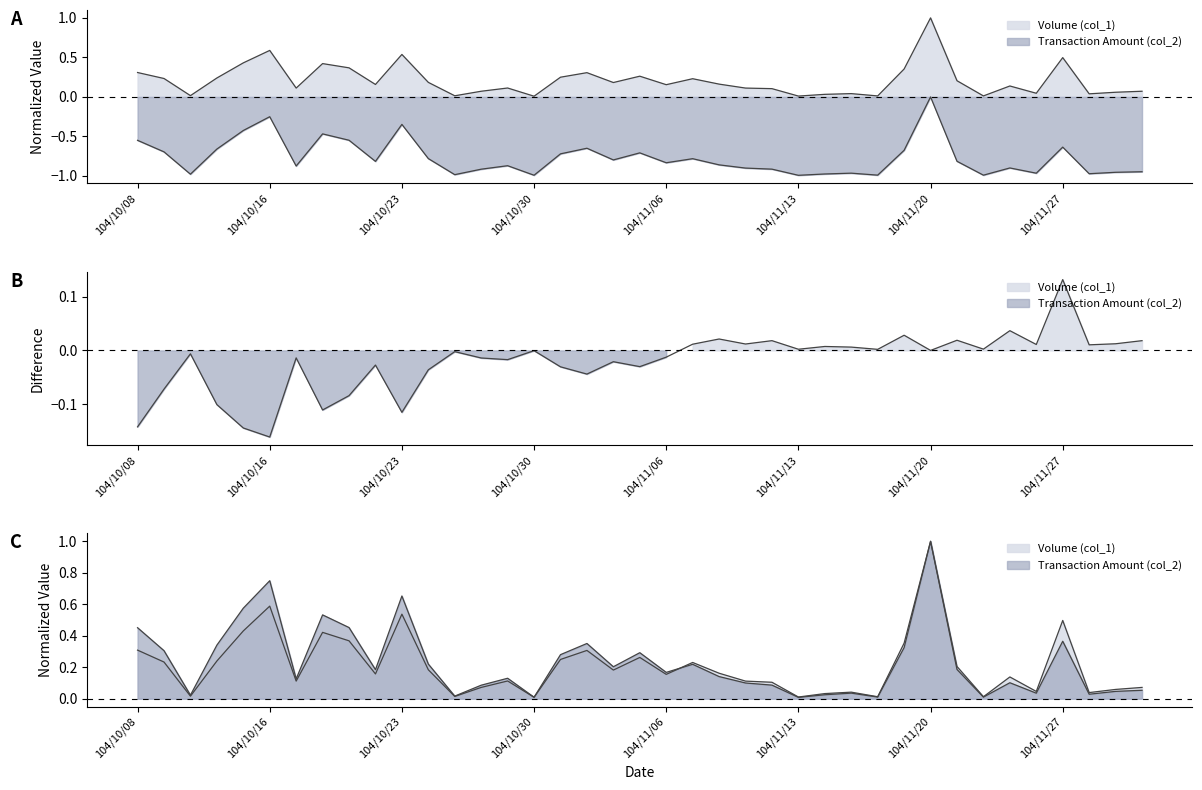

Which category has the lowest value in the Volume (col_1) series?

104/10/30